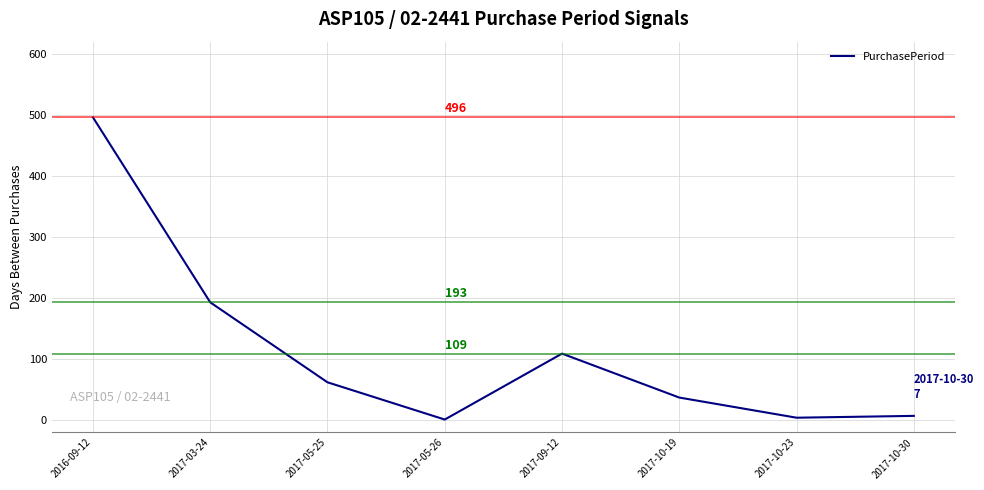

Count the number of categories in the chart.

8